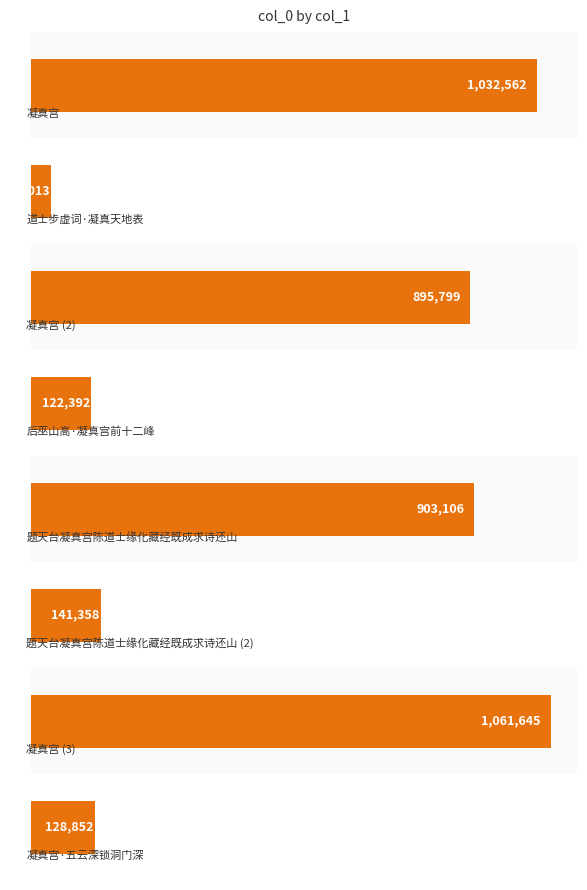

What is the maximum value shown in the chart?

1061645